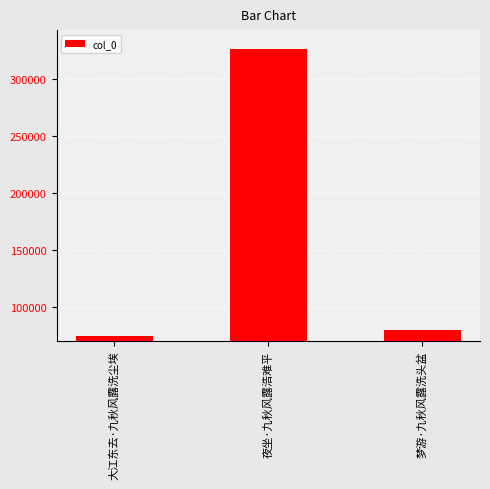

What is the change in value from 夜坐·九秋风露浩难平 to 梦游·九秋风露洗头盆?

-246082